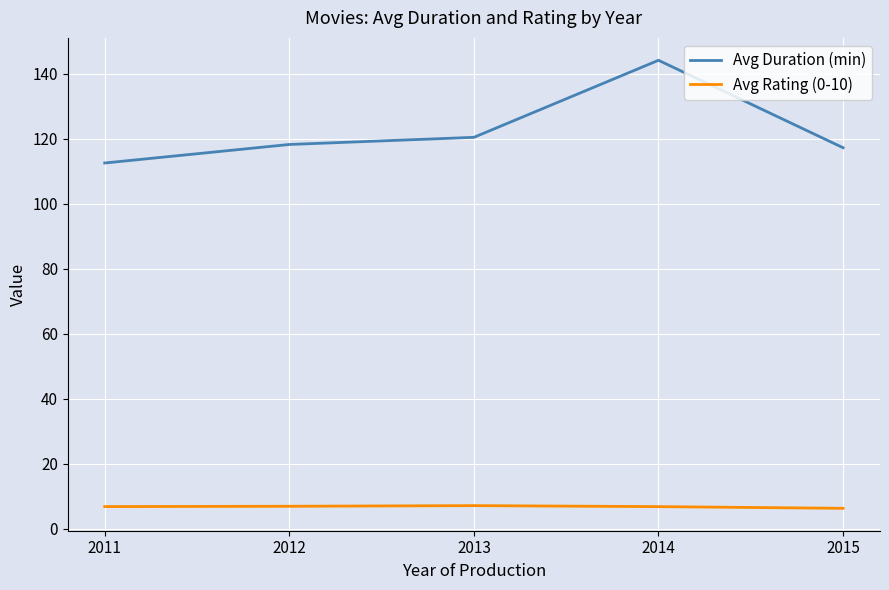

True or false: Avg Rating (0-10) and Avg Duration (min) intersect in this chart.

False